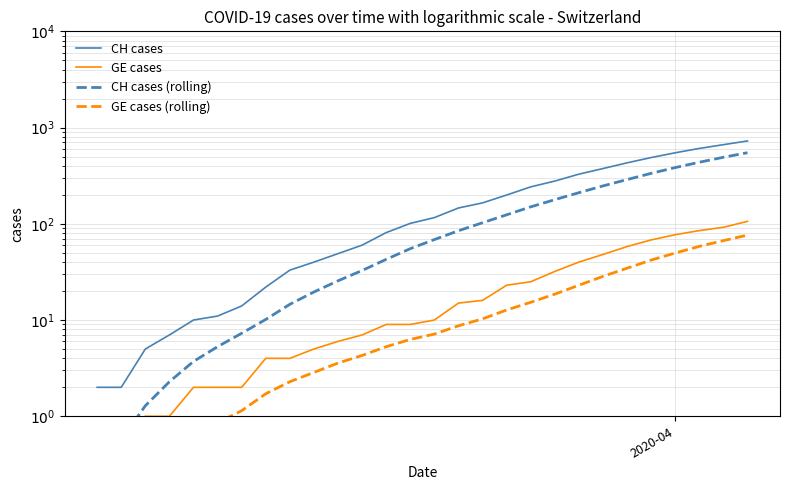

How many categories are shown in the chart?

40